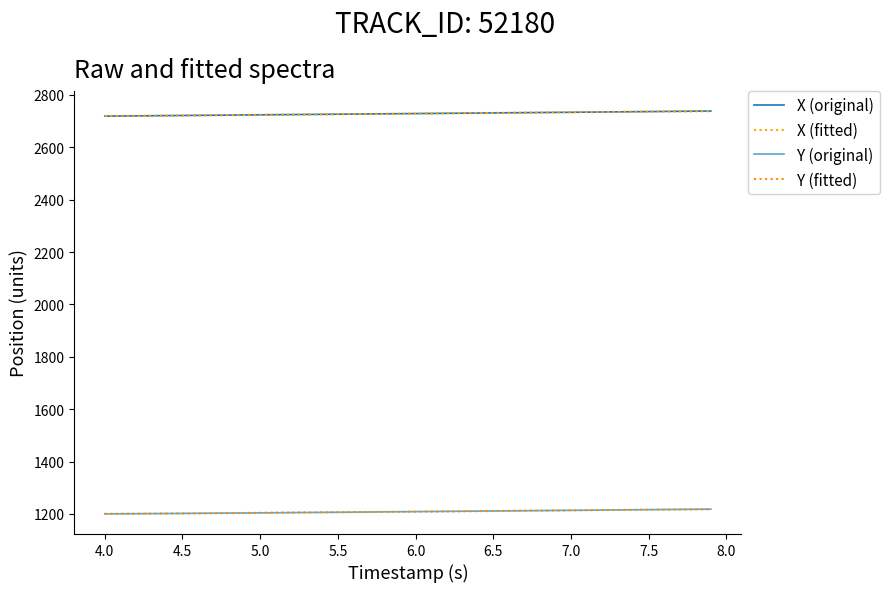

How many lines are shown in the chart?

4